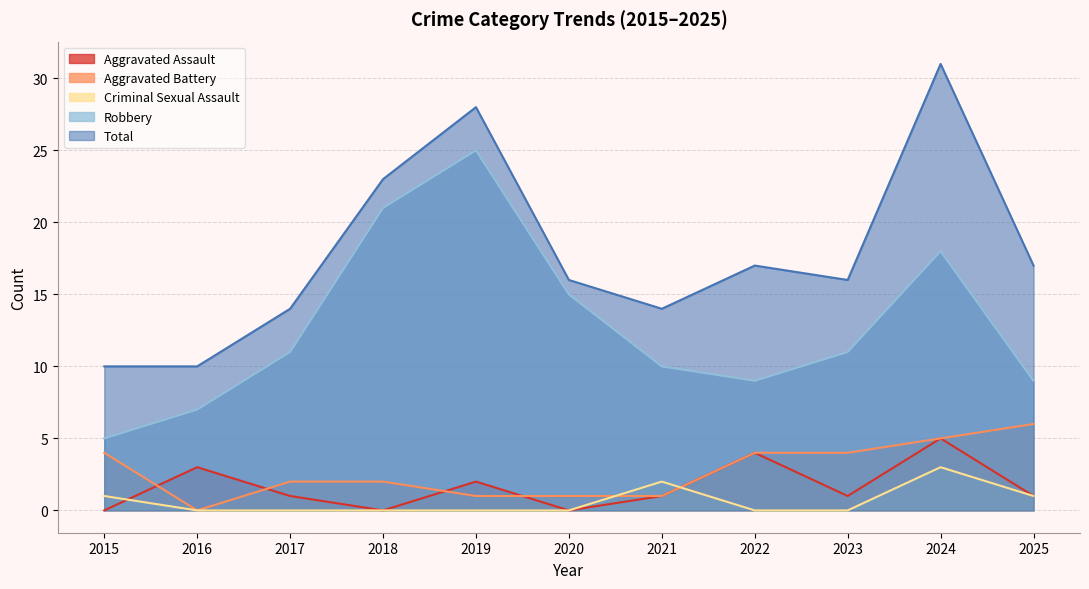

What is the sum of all Aggravated Battery values?

30